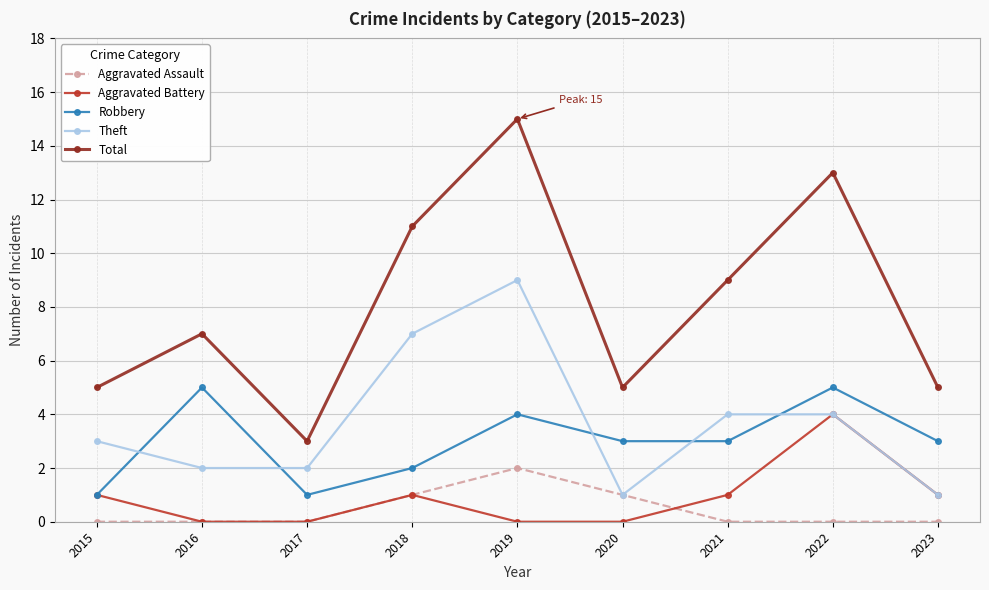

What is the approximate value of Total at 2018, to the nearest 10?

10